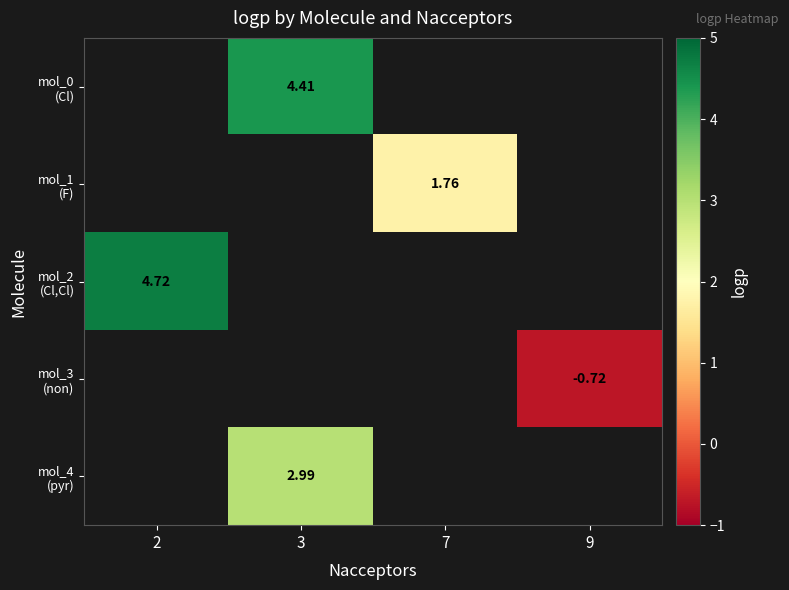

What is the maximum value shown in the chart?

4.7